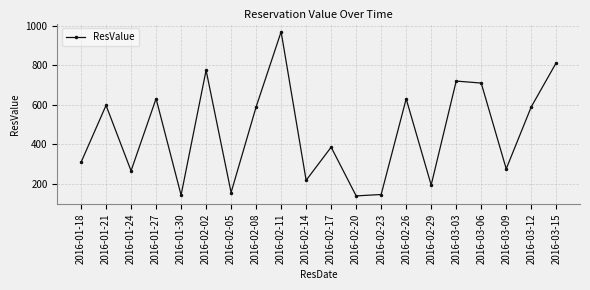

What is the value of the 16th point from the left?

721